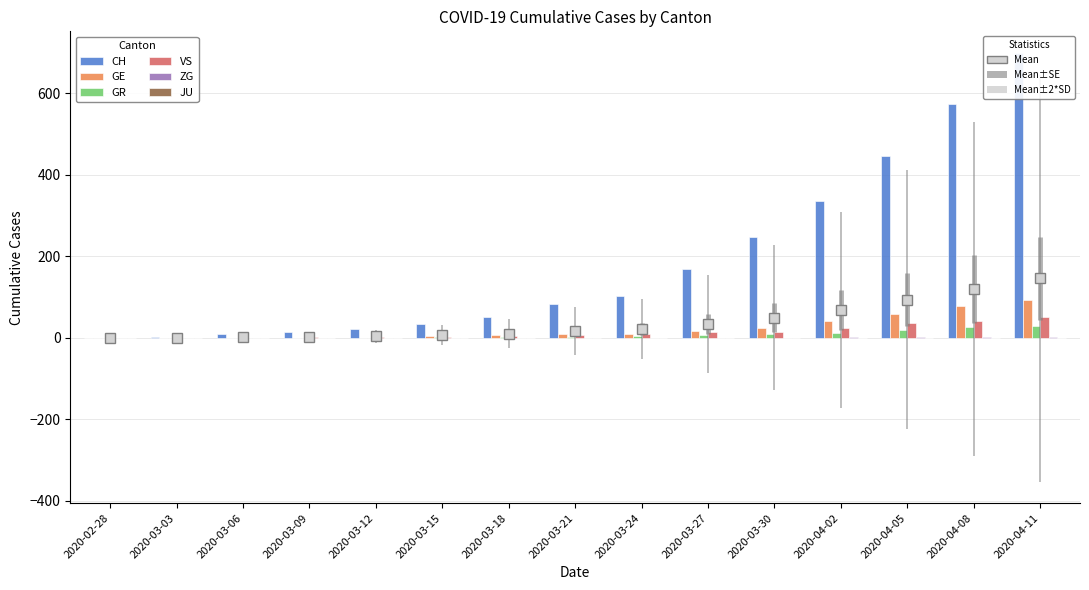

Reading left to right, transcribe all the data shown in this chart.

CH: 0	2	10	14	22	34	50	83	103	168	248	336	446	575	700
GE: 0	0	0	0	0	4	6	9	9	16	25	40	58	77	92
GR: 0	0	0	0	0	1	1	3	4	6	8	12	19	26	30
VS: 0	0	0	1	1	3	4	7	10	14	15	25	35	40	51
ZG: 0	0	0	0	0	0	0	0	0	0	0	1	1	1	2
JU: 0	0	0	0	0	0	0	0	0	0	0	0	0	0	0